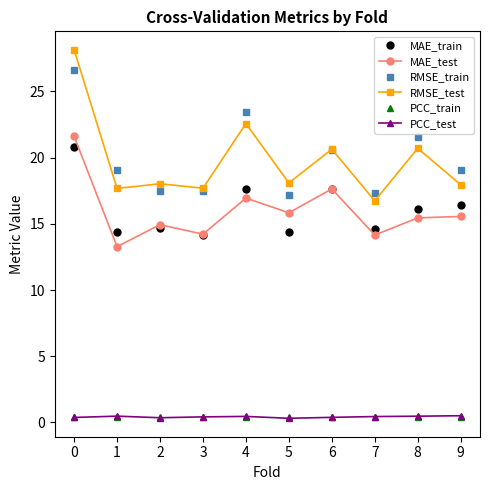

At which category does MAE_train reach its first local valley?

1